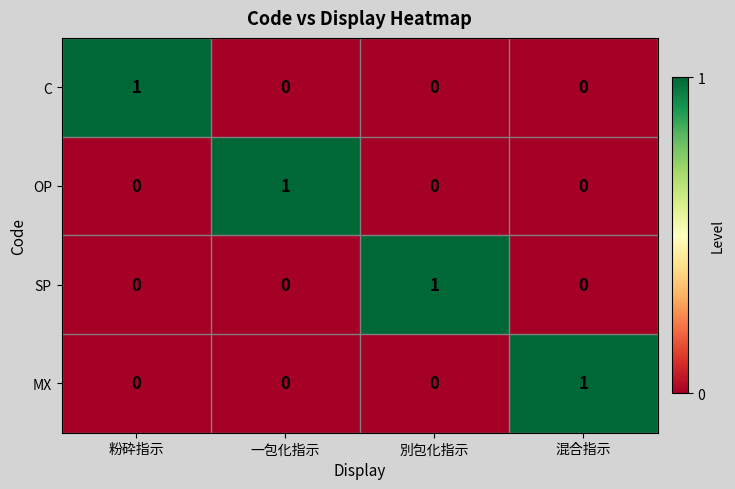

Reading left to right, extract all data points from this chart.

C: 粉砕指示=1	一包化指示=0	別包化指示=0	混合指示=0
OP: 粉砕指示=0	一包化指示=1	別包化指示=0	混合指示=0
SP: 粉砕指示=0	一包化指示=0	別包化指示=1	混合指示=0
MX: 粉砕指示=0	一包化指示=0	別包化指示=0	混合指示=1